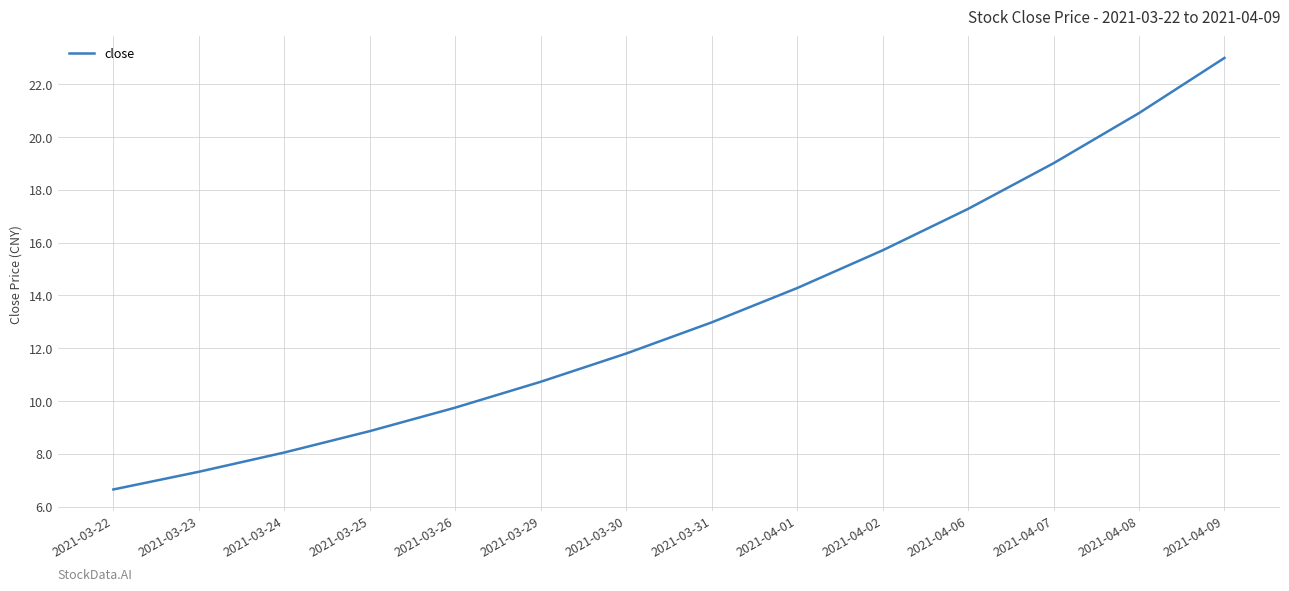

What is the average value?

13.3